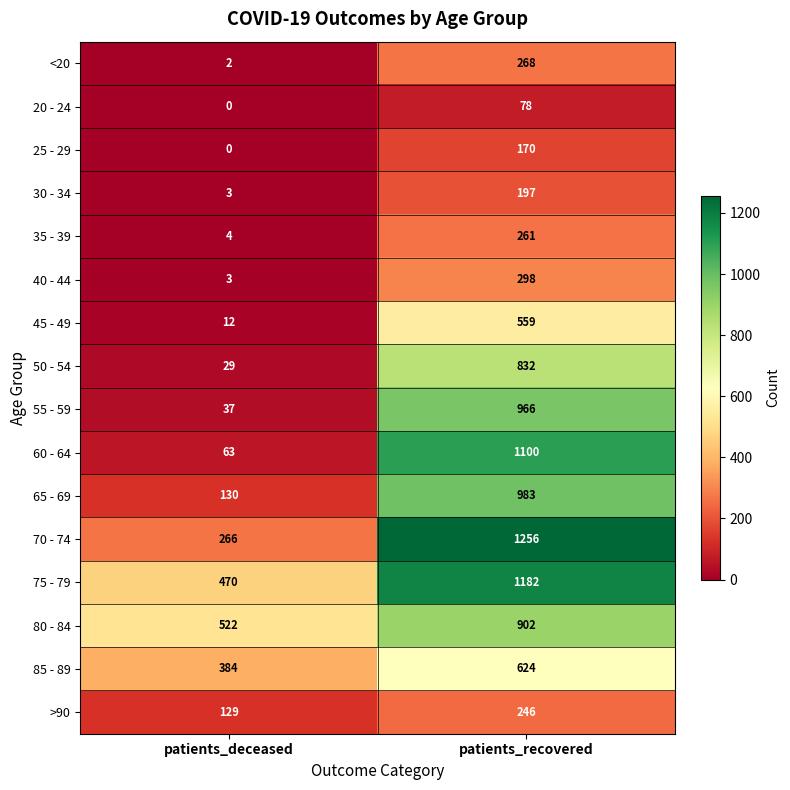

True or false: 50 - 54 has a value of 1498 at patients_recovered.

False